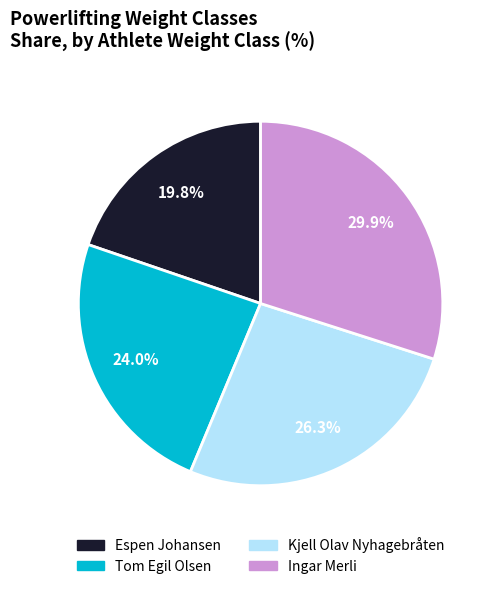

How many slices are in this pie chart?

4